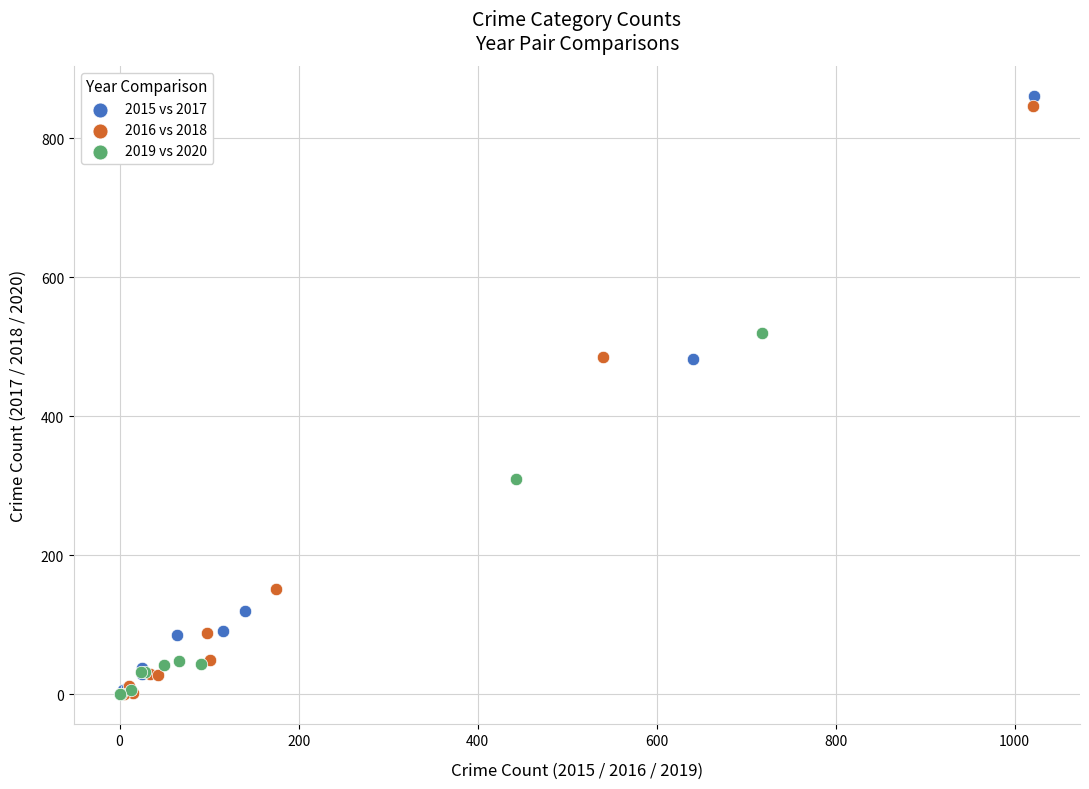

Which series has the widest spread of Y values?

2015 vs 2017